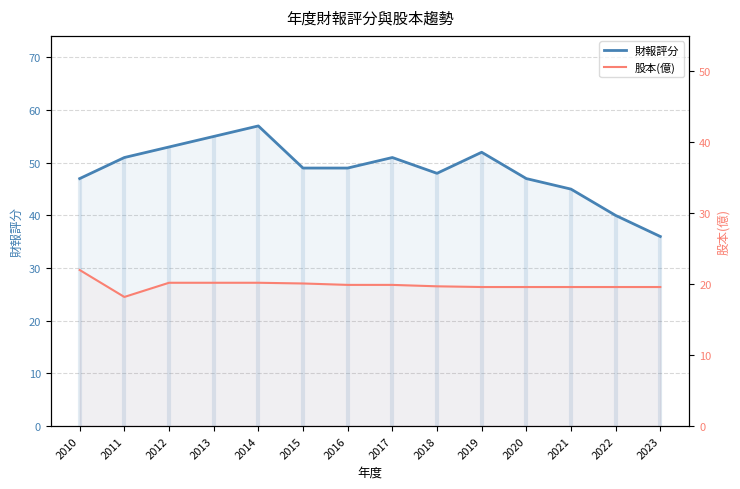

How many values in the 股本(億) series exceed 19?

13